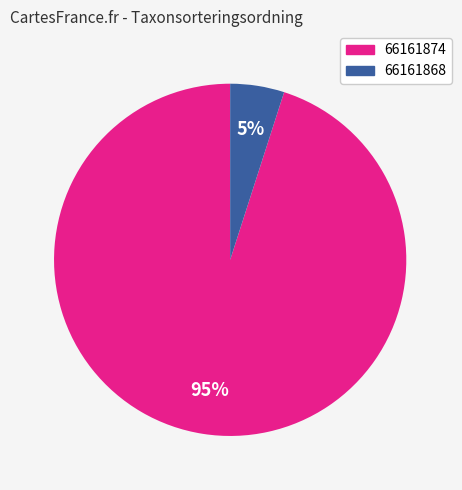

To the nearest percent, what percentage of the pie is 66161868?

5%